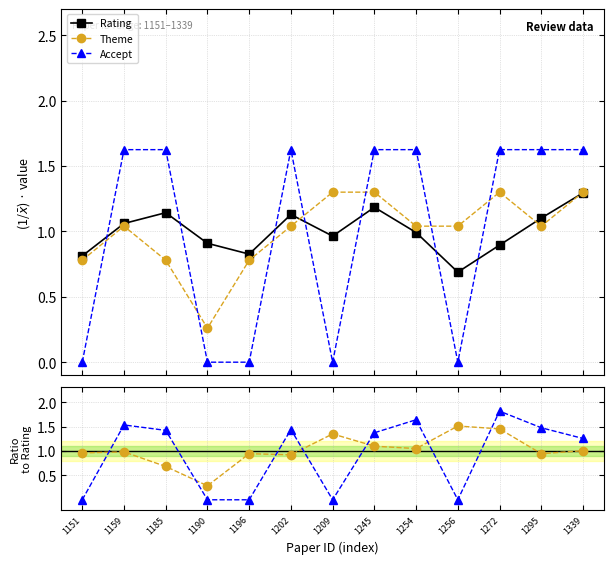

Is this an area chart (filled region under the line)?

No